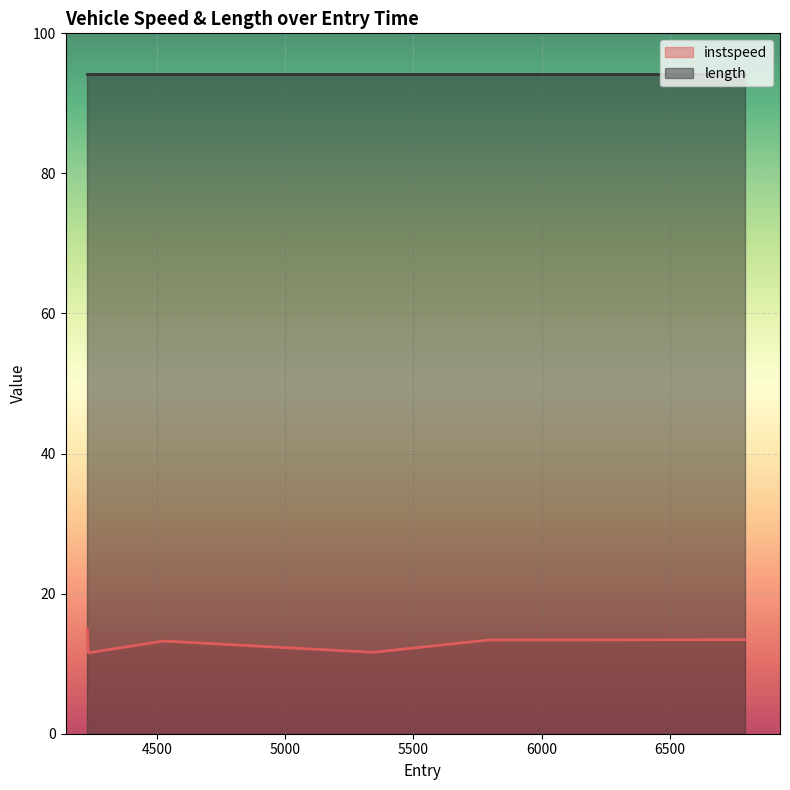

At which label is the value closest to 13?

4525.0